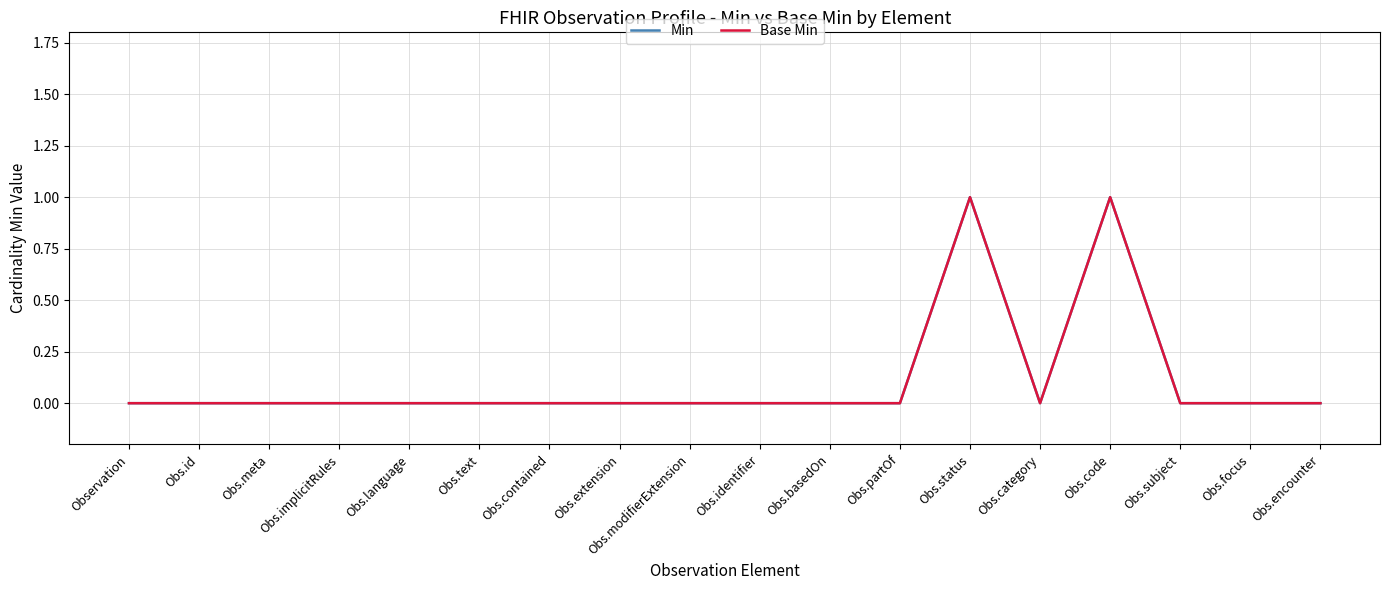

Does the chart display data point markers on the line(s)?

No